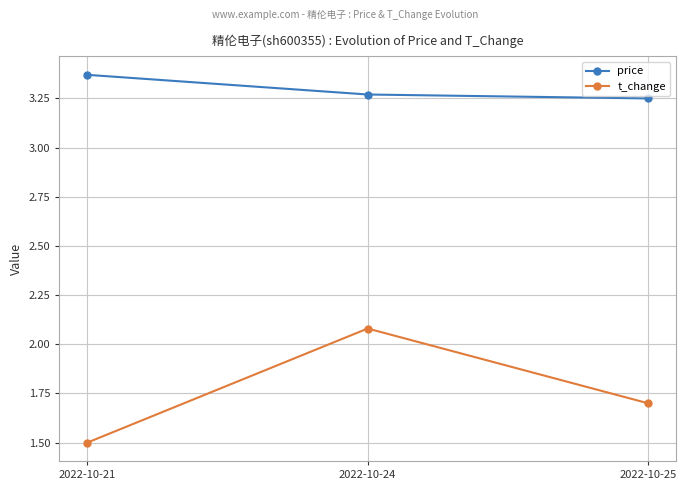

Rank the series by their maximum value, from lowest to highest.

t_change, price